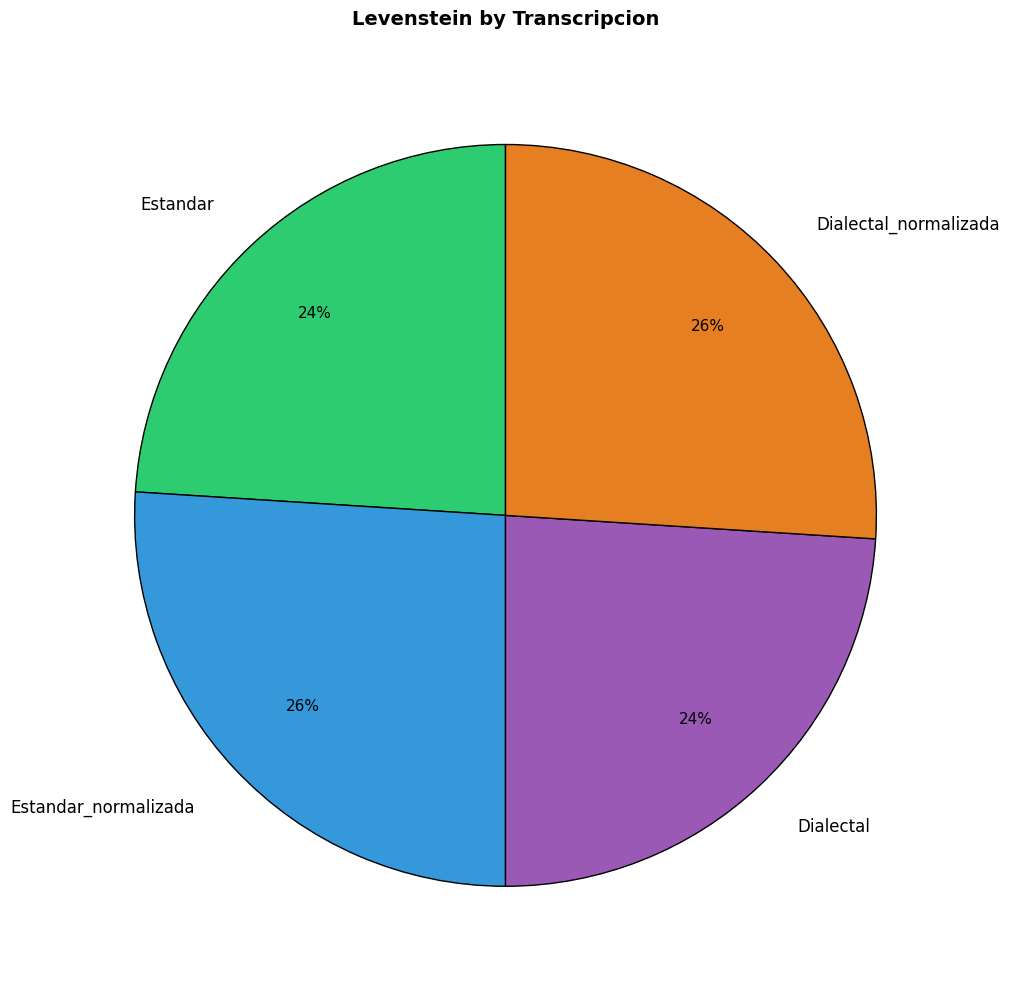

Which has a higher value, Estandar_normalizada or Estandar?

Estandar_normalizada